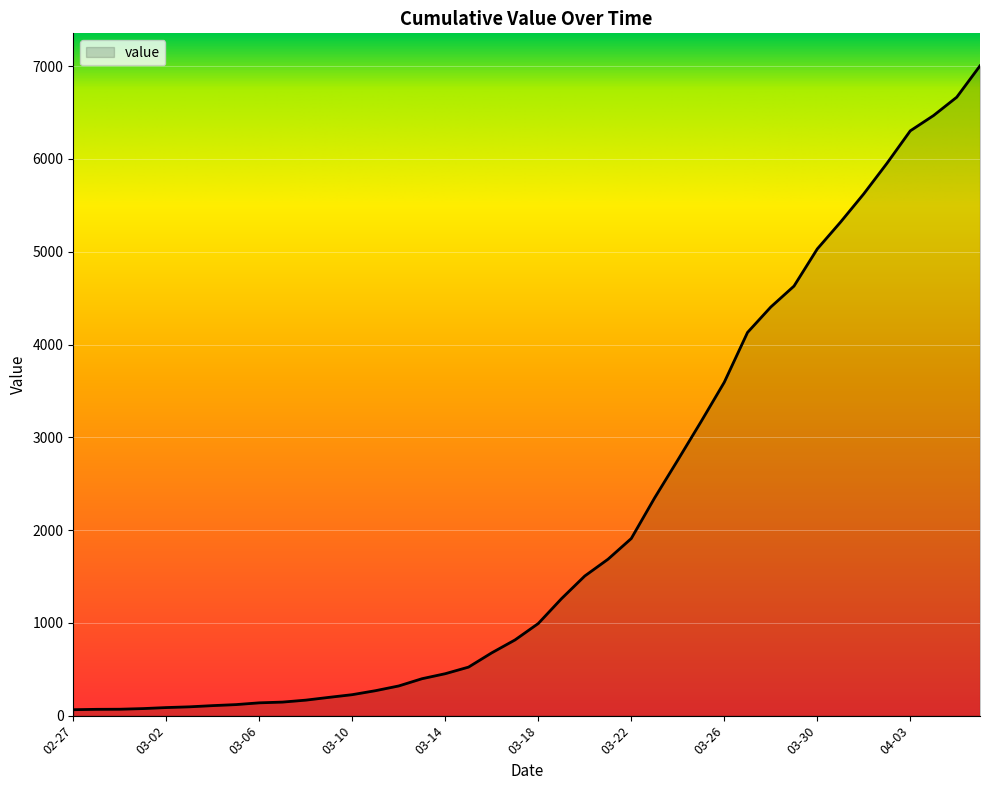

How many distinct data groups are displayed?

1